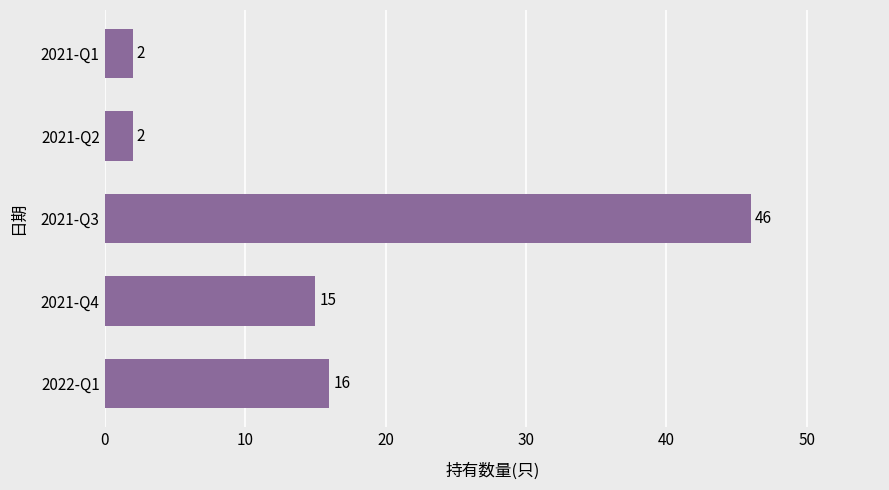

What is the change in value from 2022-Q1 to 2021-Q2?

-14